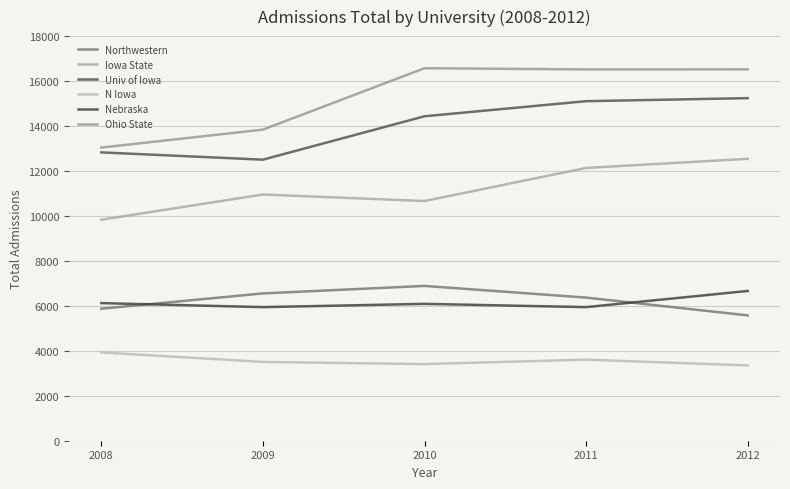

True or false: Univ of Iowa and Nebraska intersect in this chart.

False